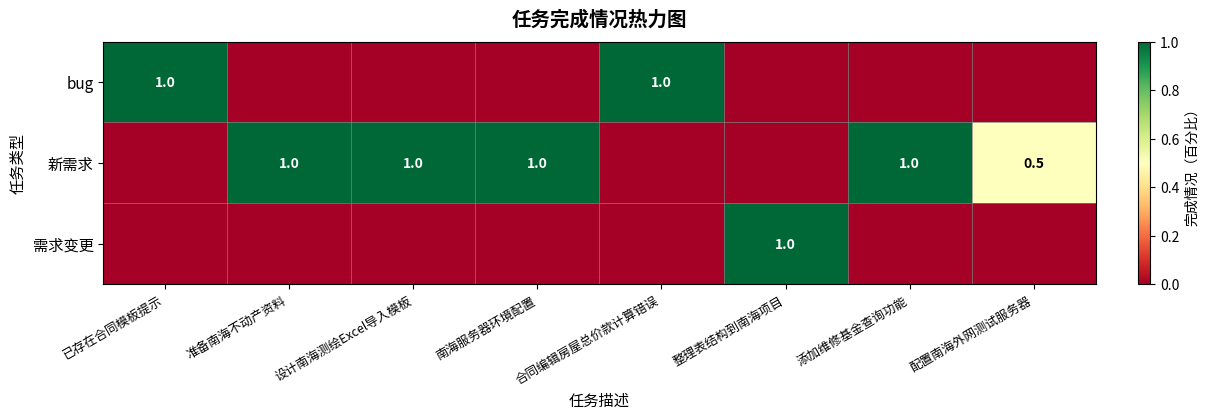

How many distinct data groups are displayed?

3